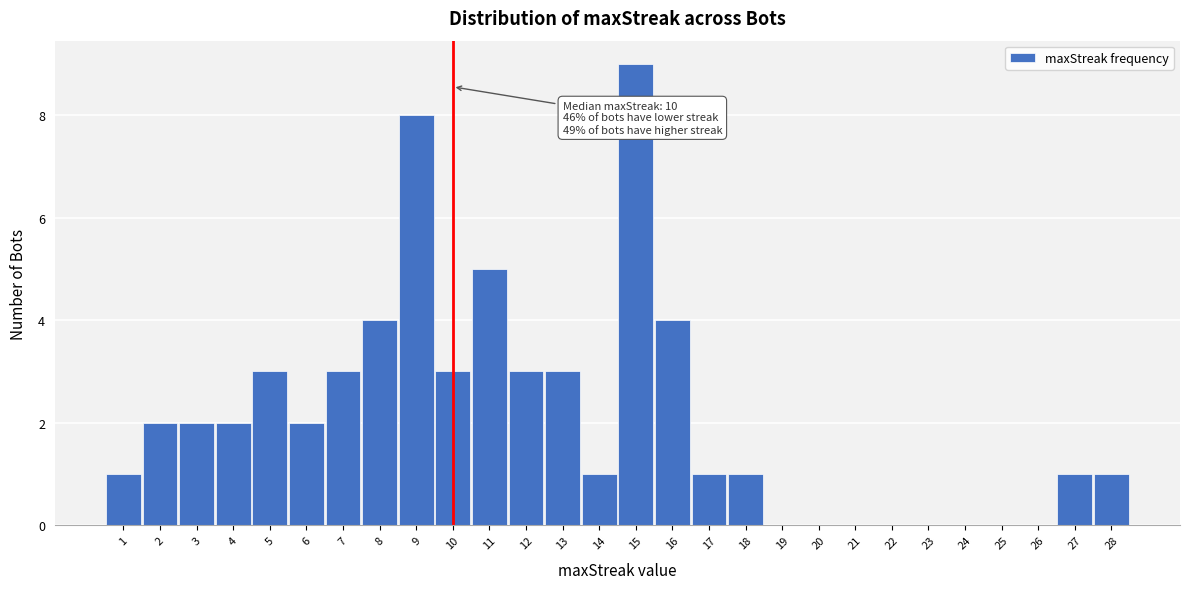

Over which range of the x-axis is the bar tallest?

14.5 to 15.5